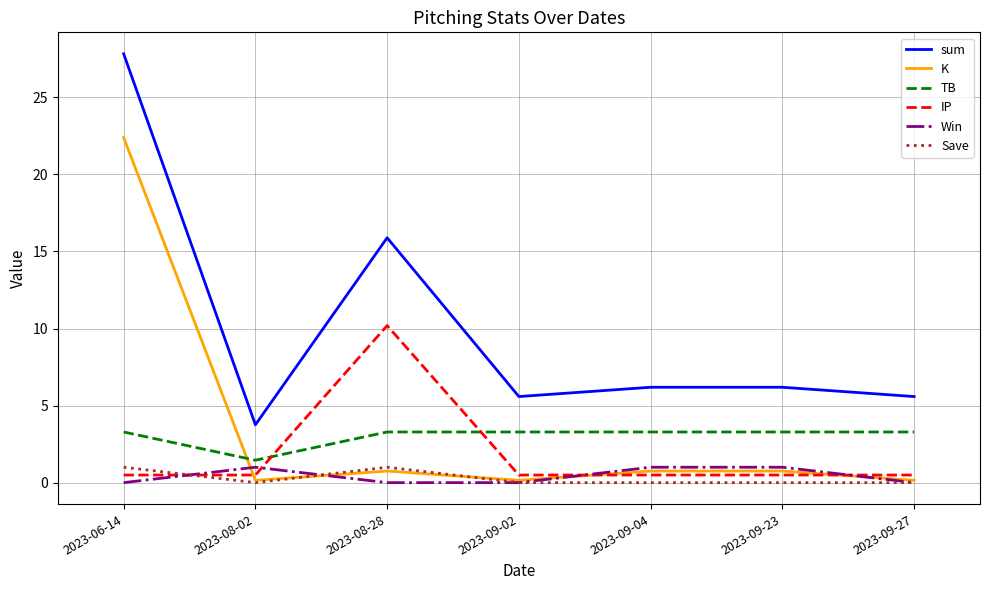

What is the maximum value shown in the chart?

27.8